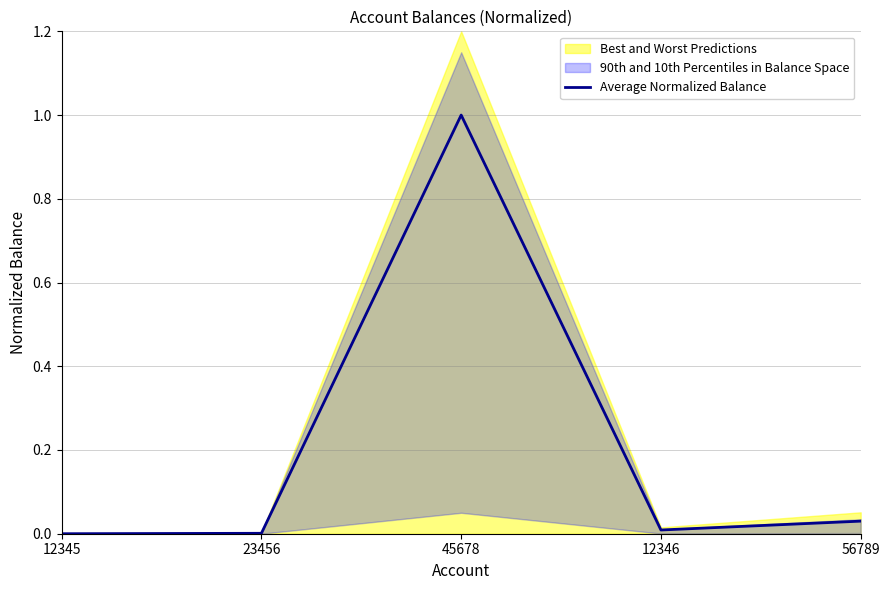

What is the difference between the maximum and minimum values?

1.0